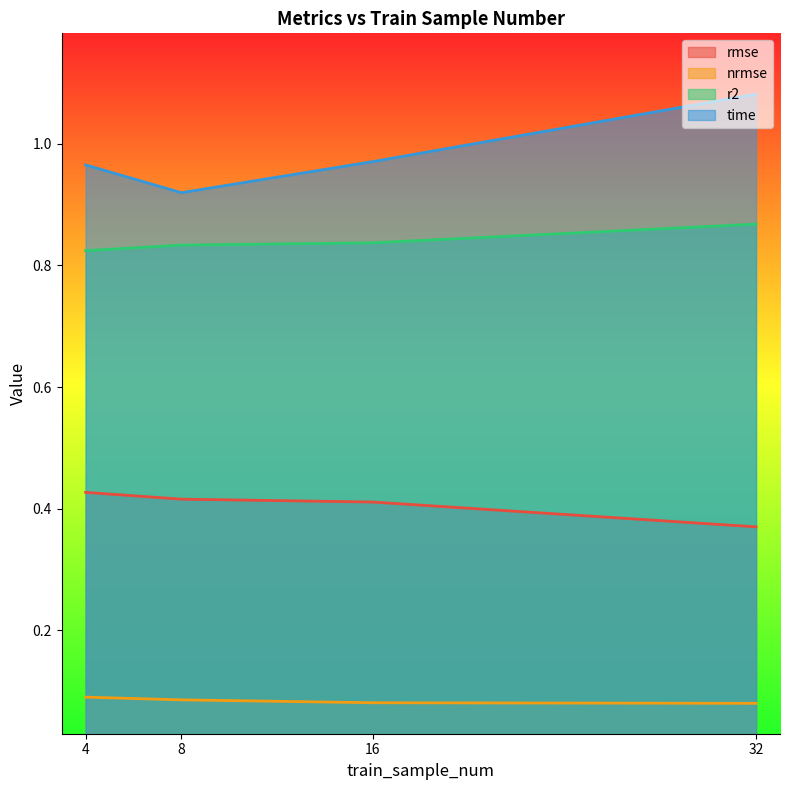

The value of nrmse at 16 is 0.1. True or false?

True